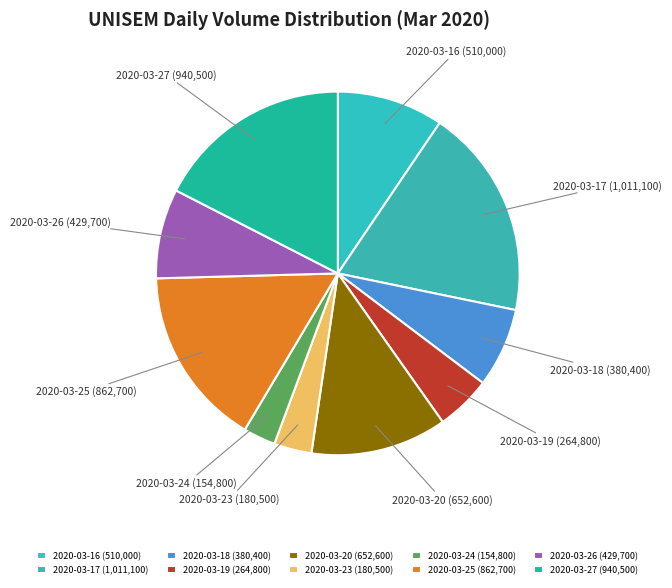

Approximately how many times larger is the value at 2020-03-16 compared to 2020-03-27?

0.5